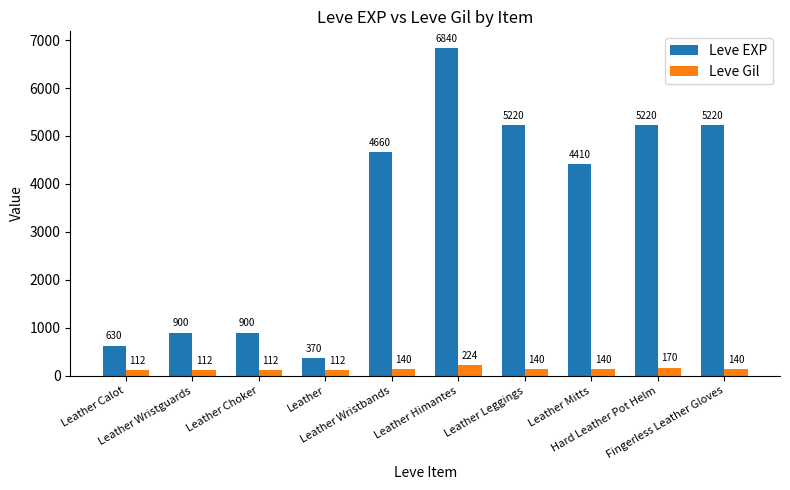

List the series in order of their peak value, lowest first.

Leve Gil, Leve EXP